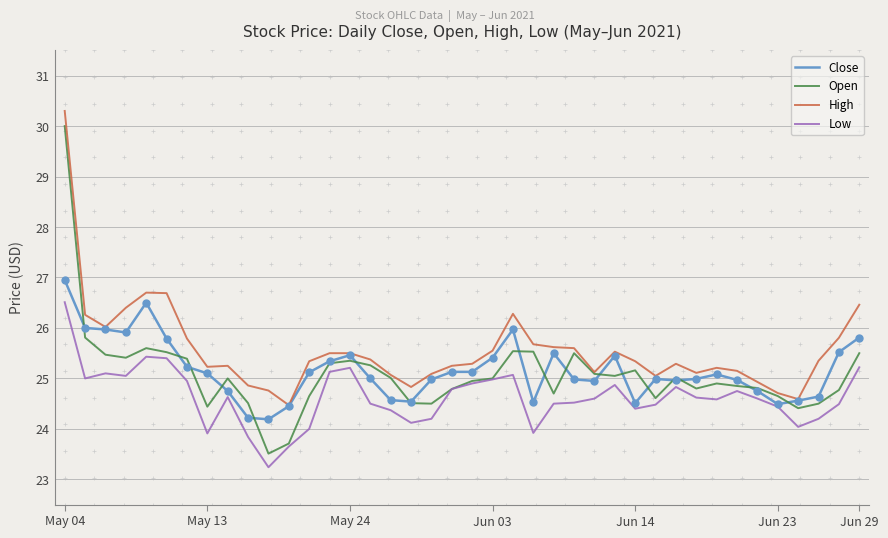

Does the chart display data point markers on the line(s)?

No